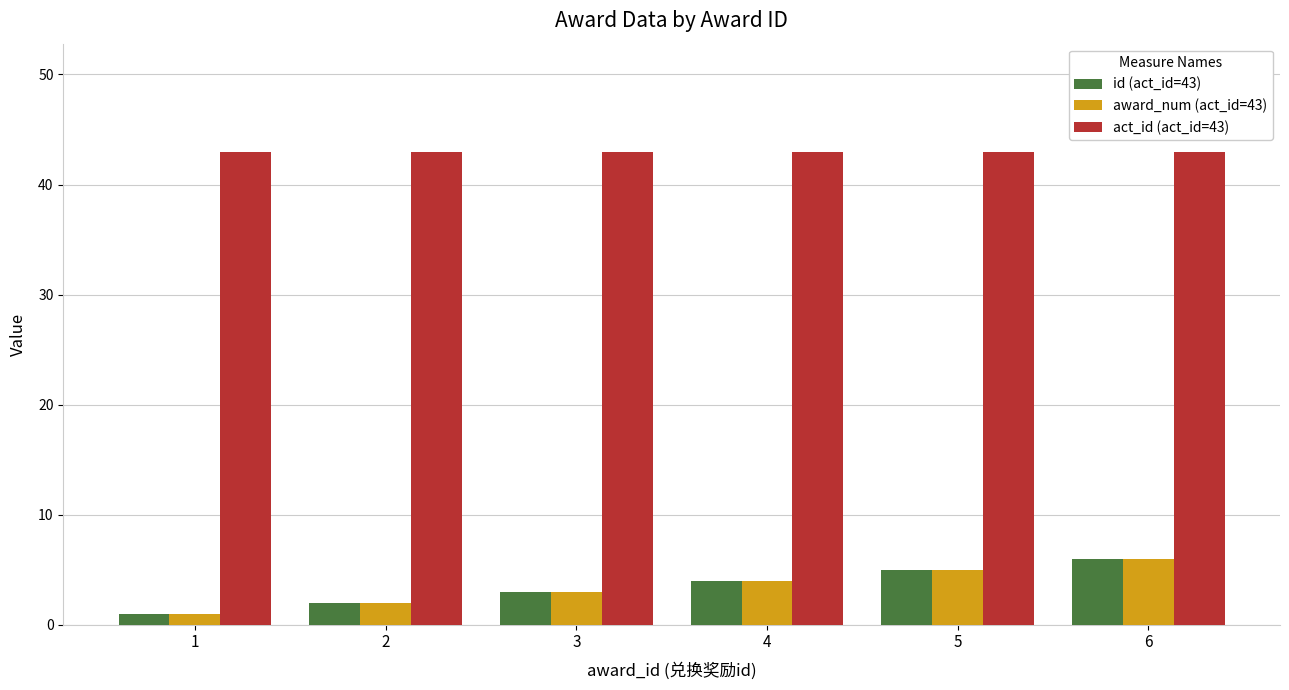

Is the value of act_id (act_id=43) at 6 greater than the value of id (act_id=43) at 1?

Yes